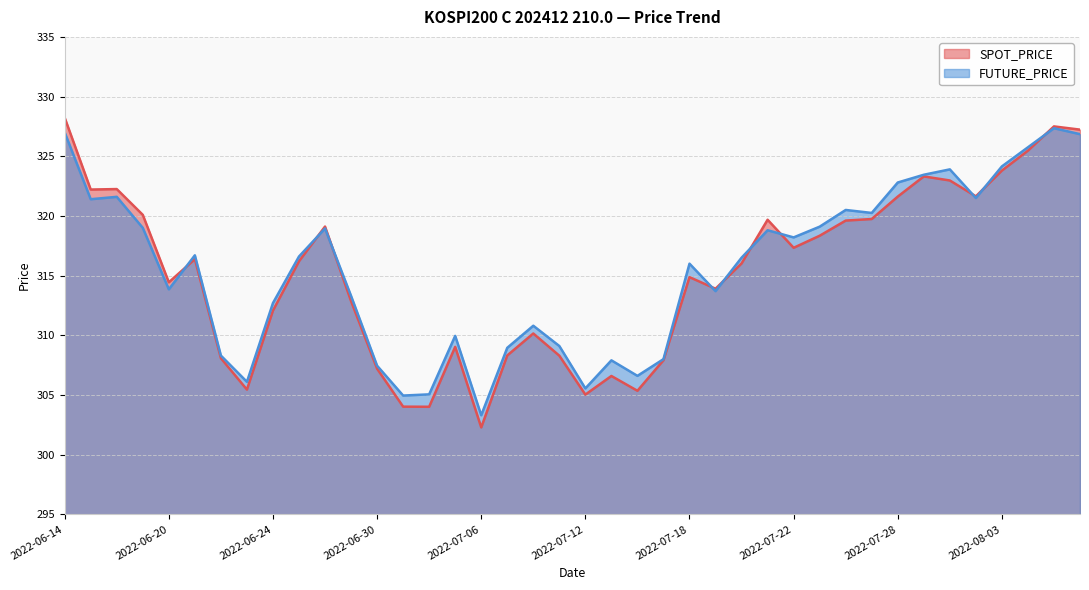

What are all the series names shown in the legend?

SPOT_PRICE, FUTURE_PRICE